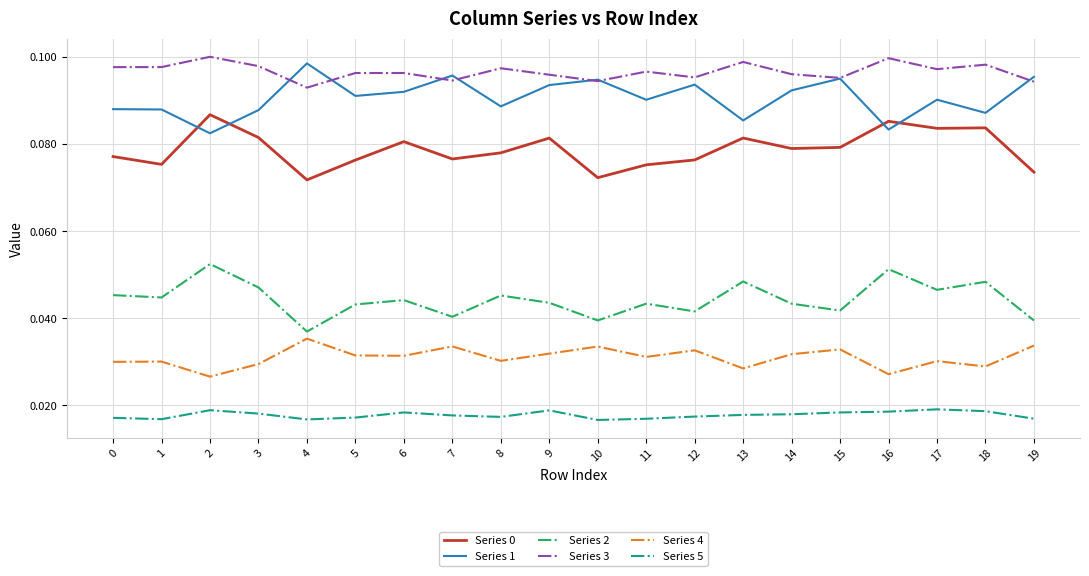

The Series 0 series shows 0.1 at 5. True or false?

True